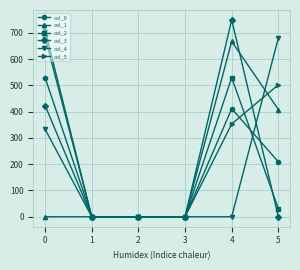

True or false: col_1 has a value of -365.7 at 1.

False